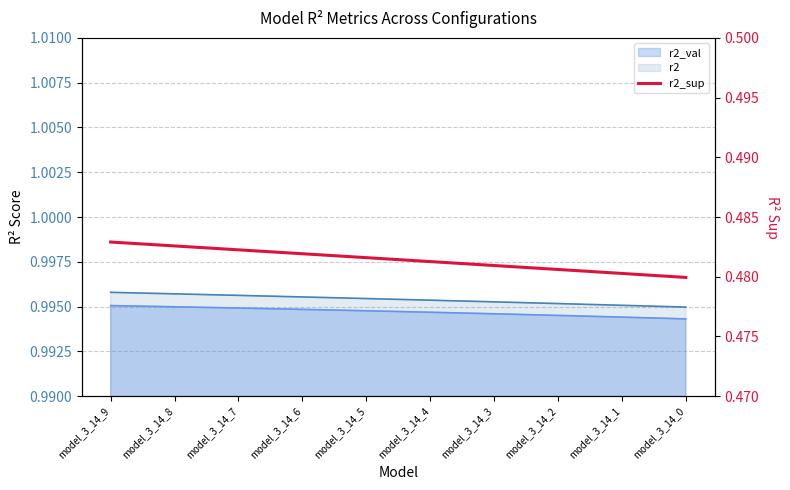

True or false: there are more than 1 points higher than both neighbors.

False